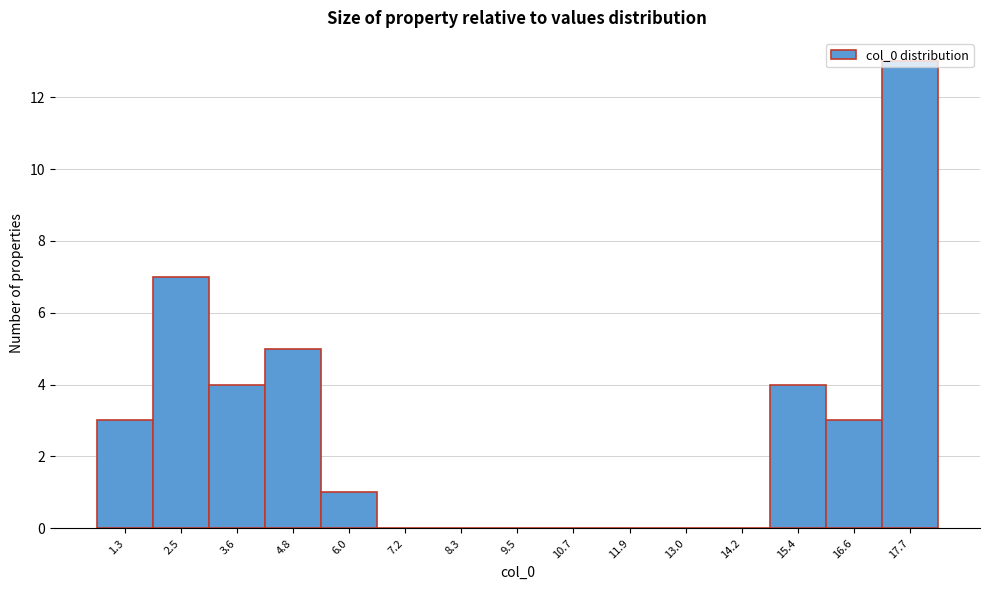

Which has a higher value, 4.8 or 16.6?

4.8